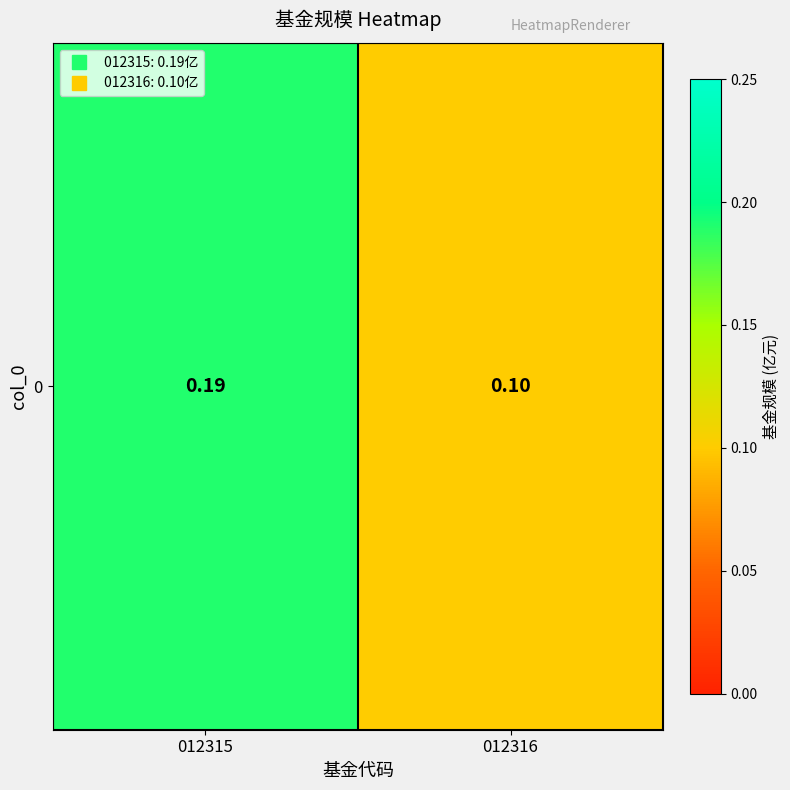

List the labels in order of value, largest first.

012315, 012316